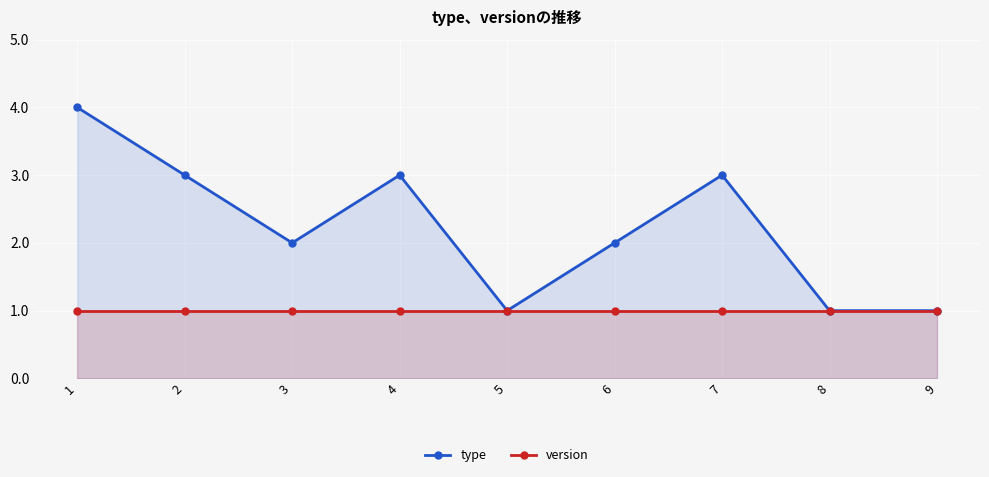

Which category has the highest value in the version series?

1